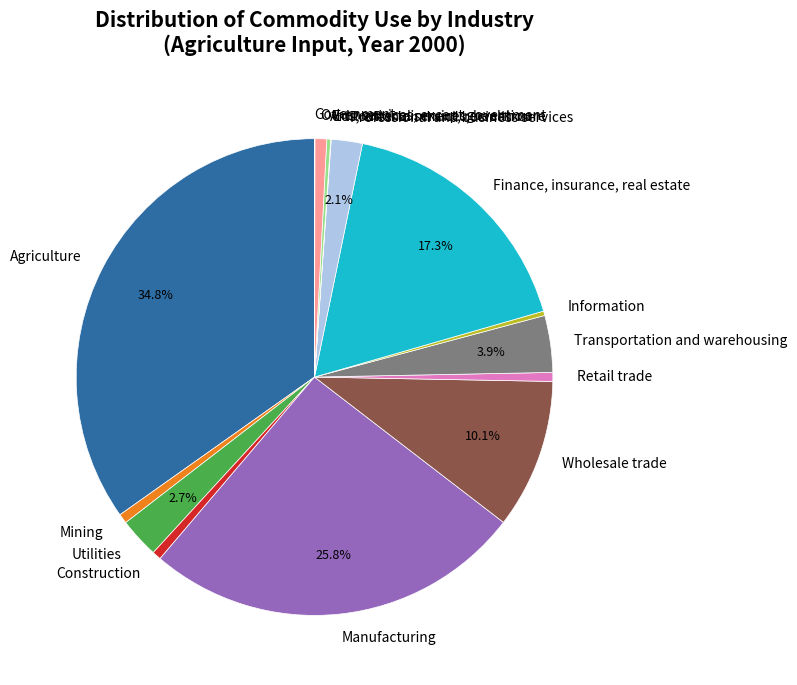

Which category has the biggest portion of the pie?

Agriculture